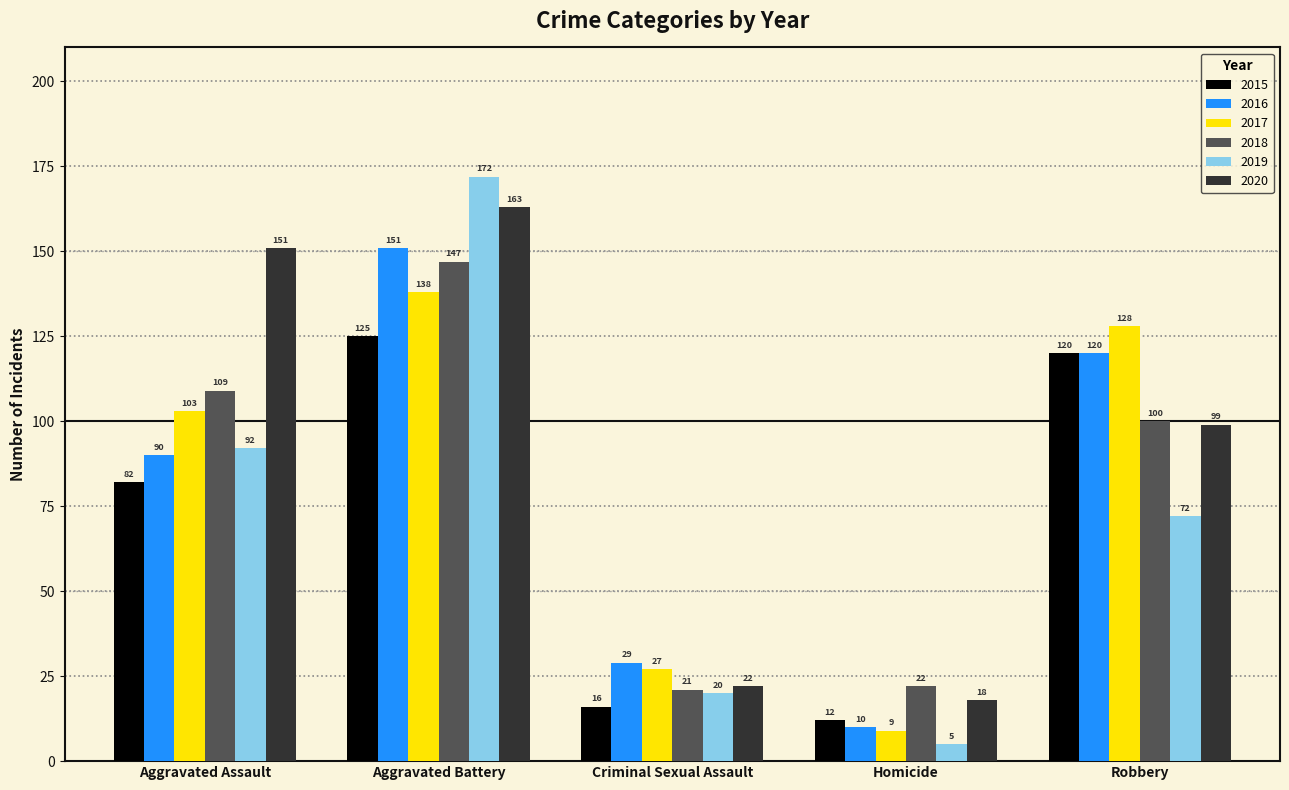

Is the value of 2016 at Robbery greater than the value of 2018 at Robbery?

Yes